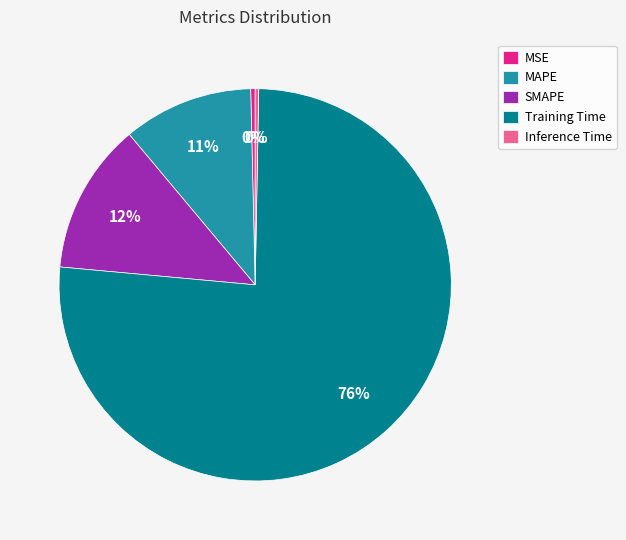

Which category has the biggest portion of the pie?

Training Time